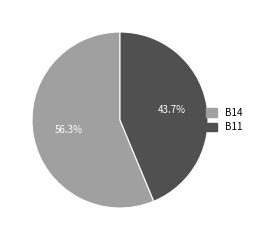

Does any single category account for the majority?

Yes